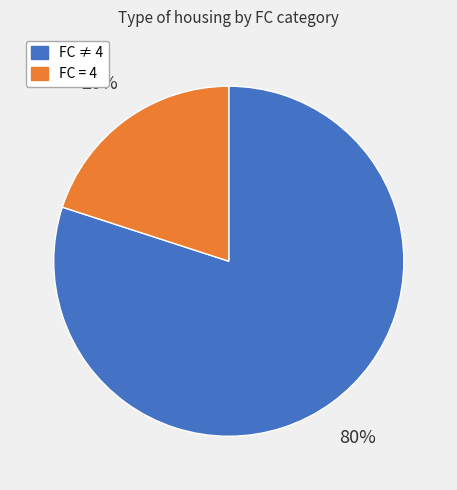

How many slices are in this pie chart?

2